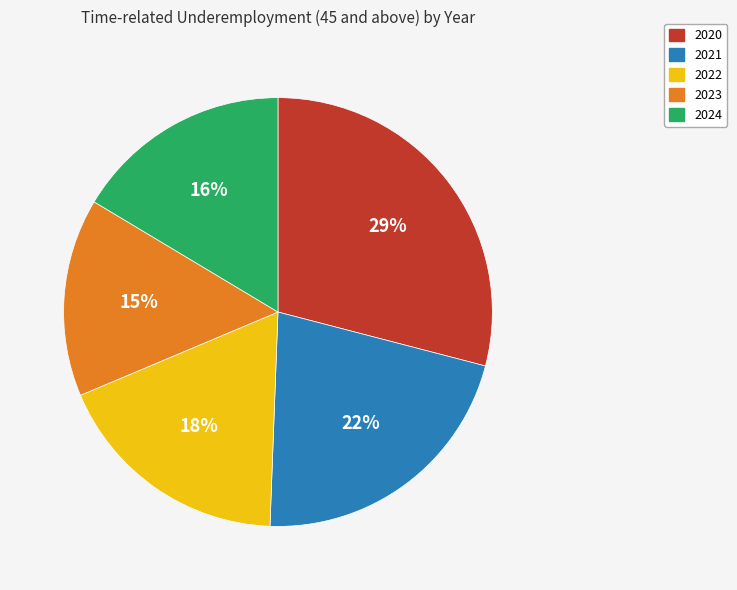

To the nearest percent, what portion does 2023 represent?

15%